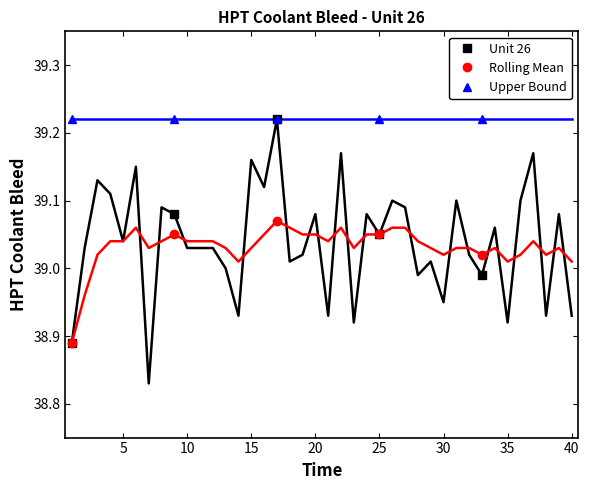

Count the Rolling Mean values in the range 39 to 40.

4